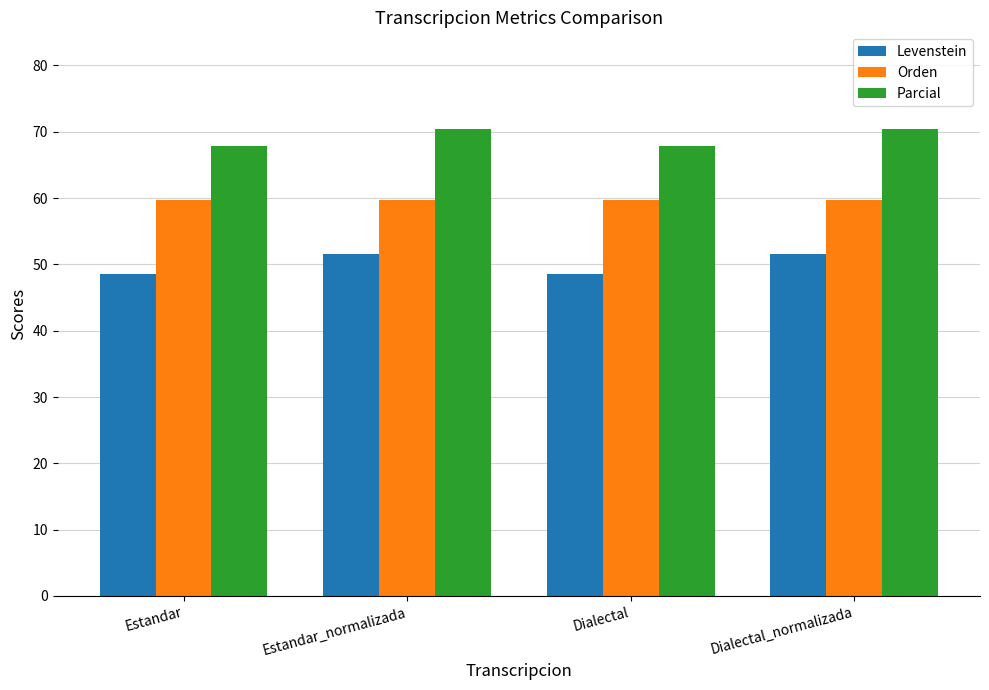

What is the label of the 1st bar from the left?

Estandar